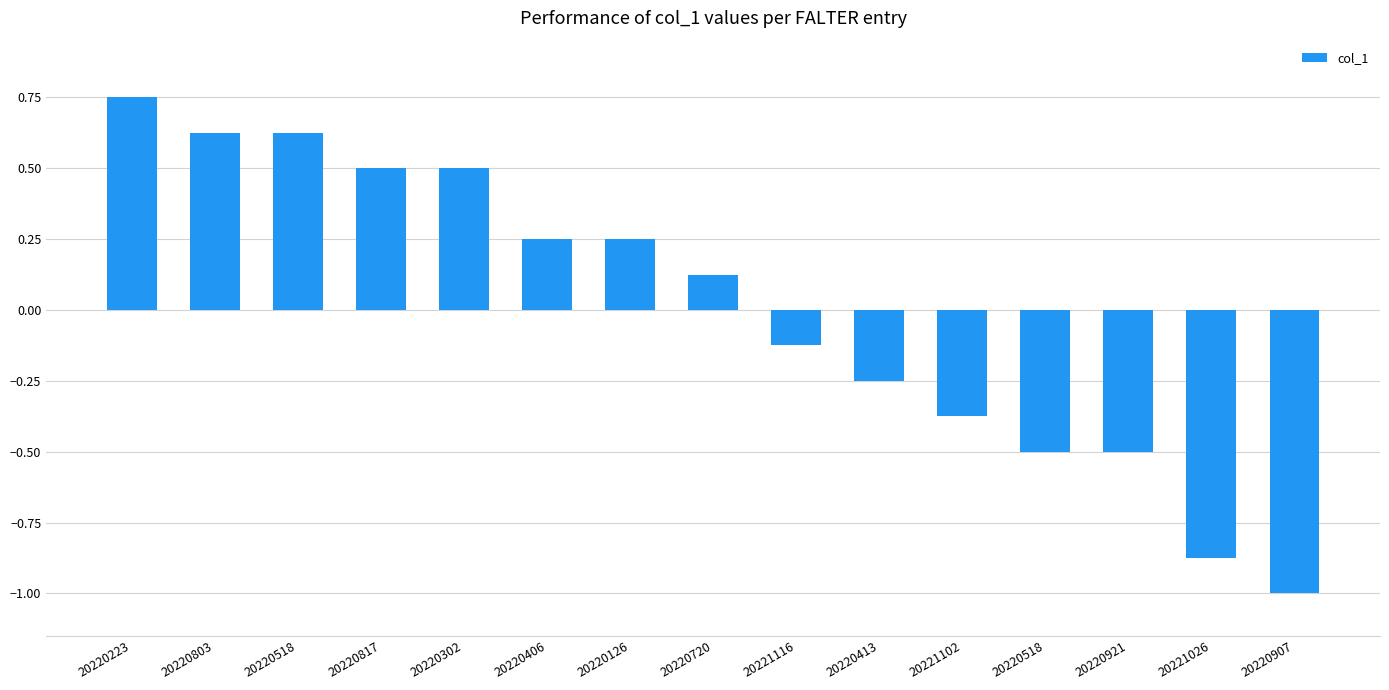

Reading right to left, extract all data points from this chart.

20220907=-1.0	20221026=-0.9	20220921=-0.5	20220518=-0.5	20221102=-0.4	20220413=-0.2	20221116=-0.1	20220720=0.1	20220126=0.2	20220406=0.2	20220302=0.5	20220817=0.5	20220518=0.6	20220803=0.6	20220223=0.8